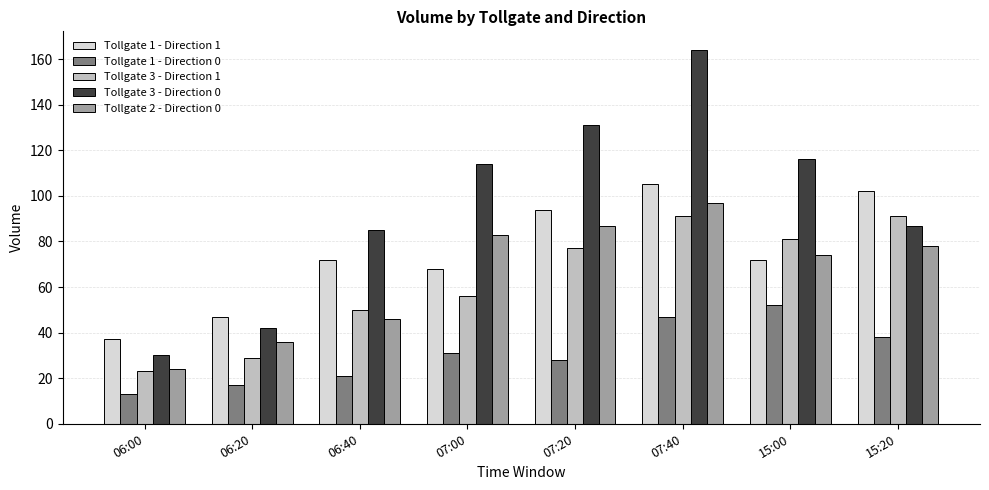

The Tollgate 1 - Direction 0 series shows 31 at 07:00. True or false?

True